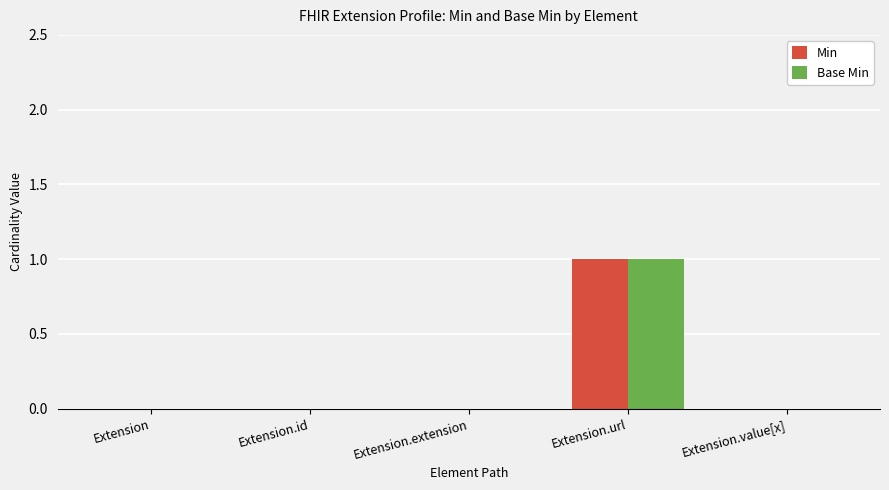

What is the sum of all Base Min values?

1